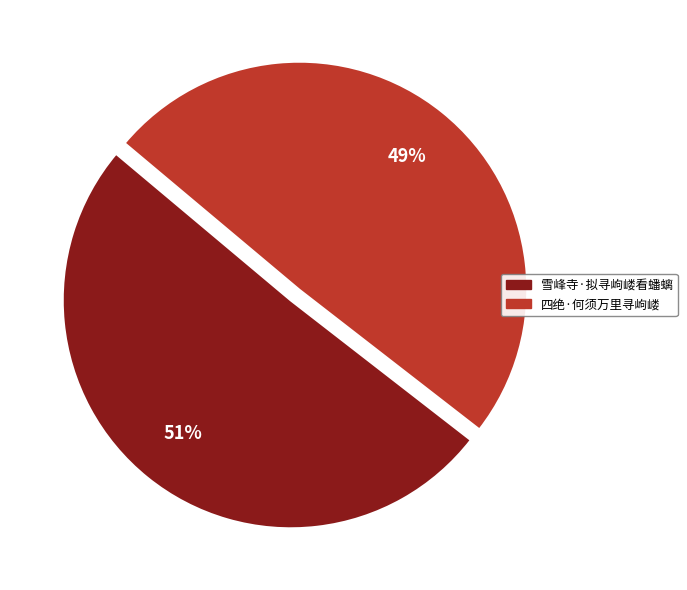

What percentage is the 雪峰寺·拟寻岣嵝看蟠螭 slice, to the nearest percent?

51%